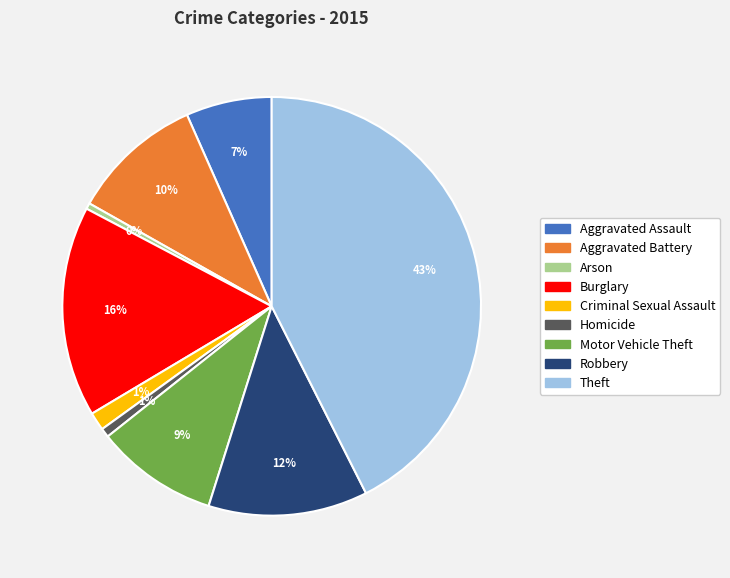

To the nearest percent, what is the average slice percentage?

11%